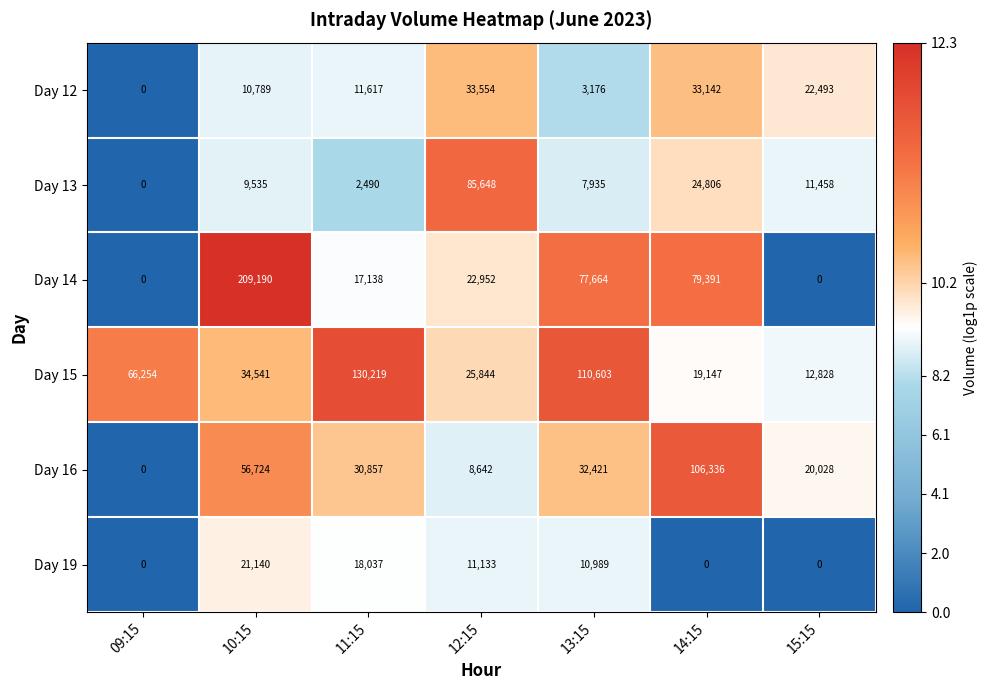

True or false: Day 13 has a value of 37843 at 14:15.

False